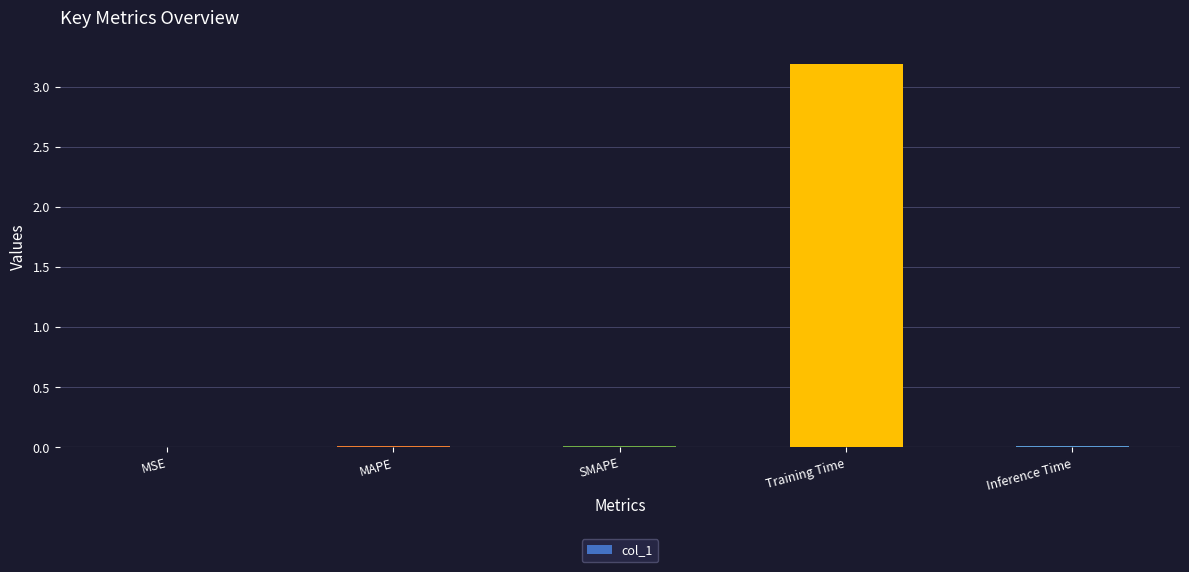

What is the greatest value displayed?

3.2